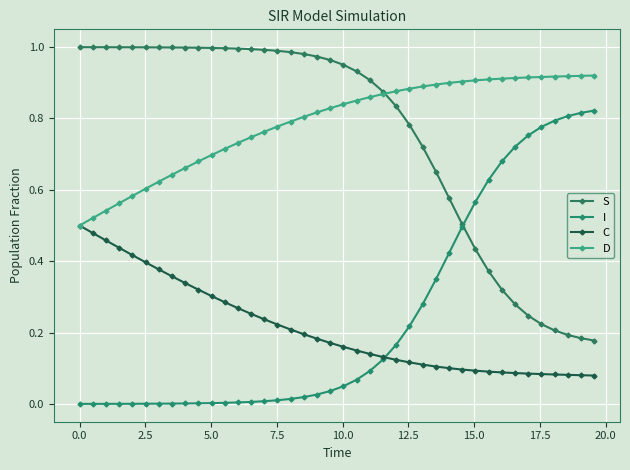

Which series has the largest total across all categories?

D